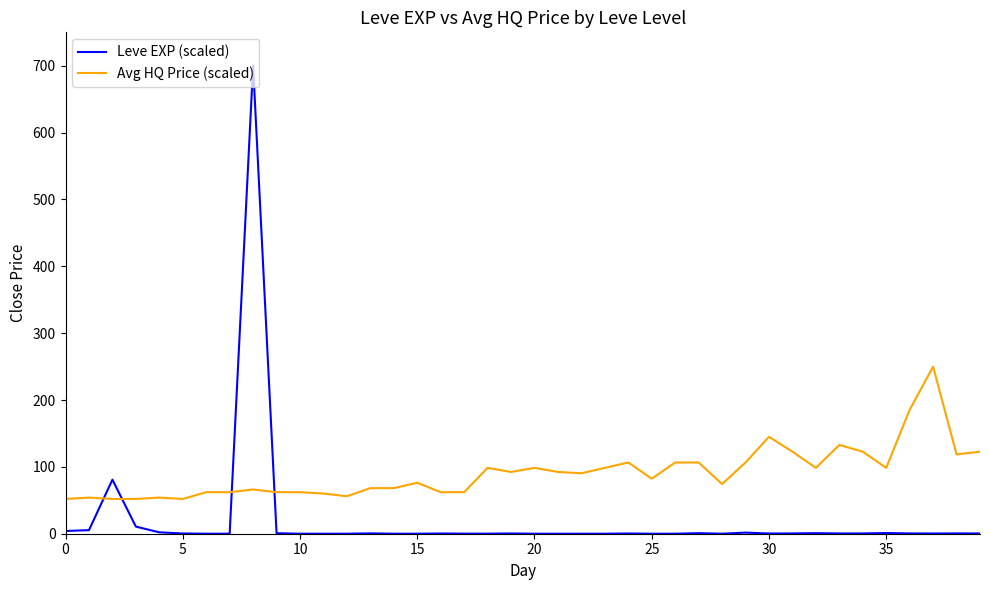

What is the greatest value displayed?

700.0